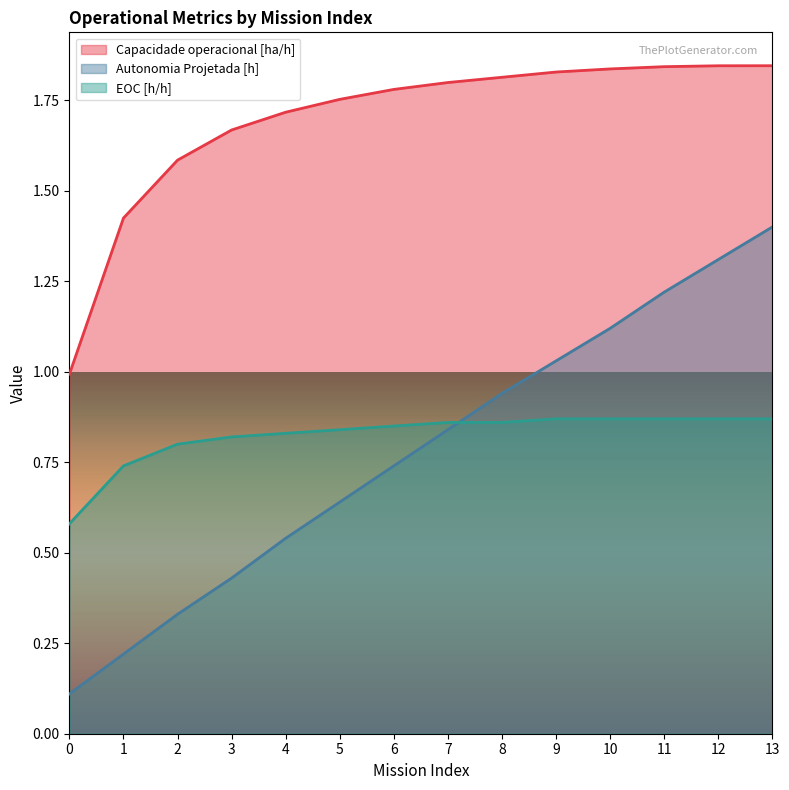

What is the difference between the highest and lowest values at 13?

1.0